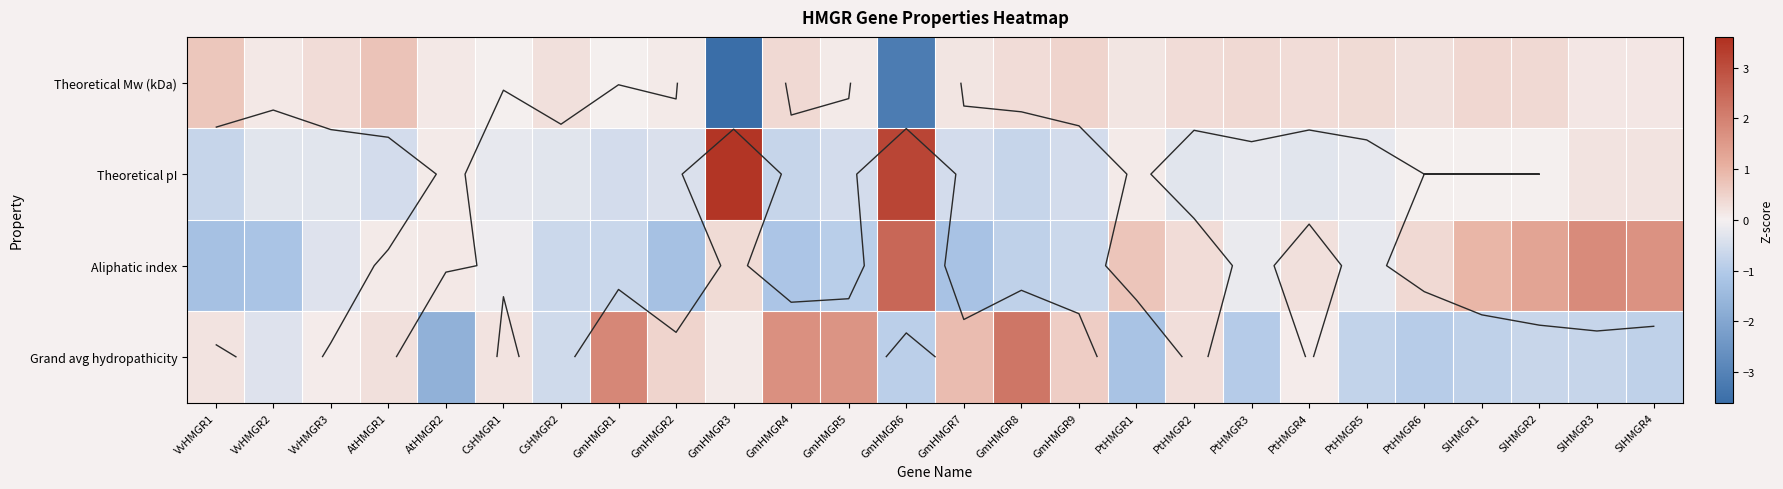

What is the greatest value displayed?

3.5